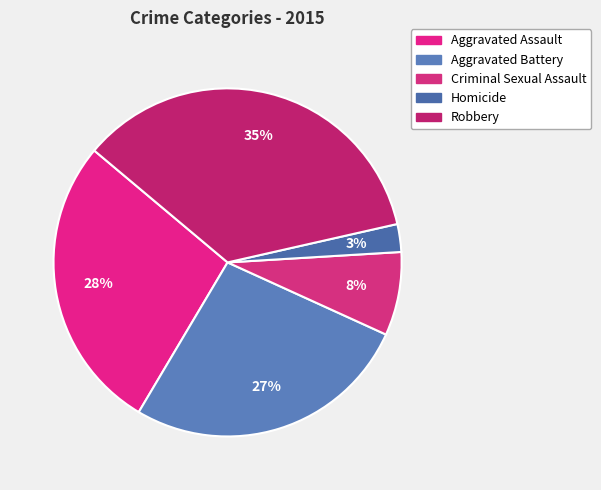

Which slice is the largest?

Robbery